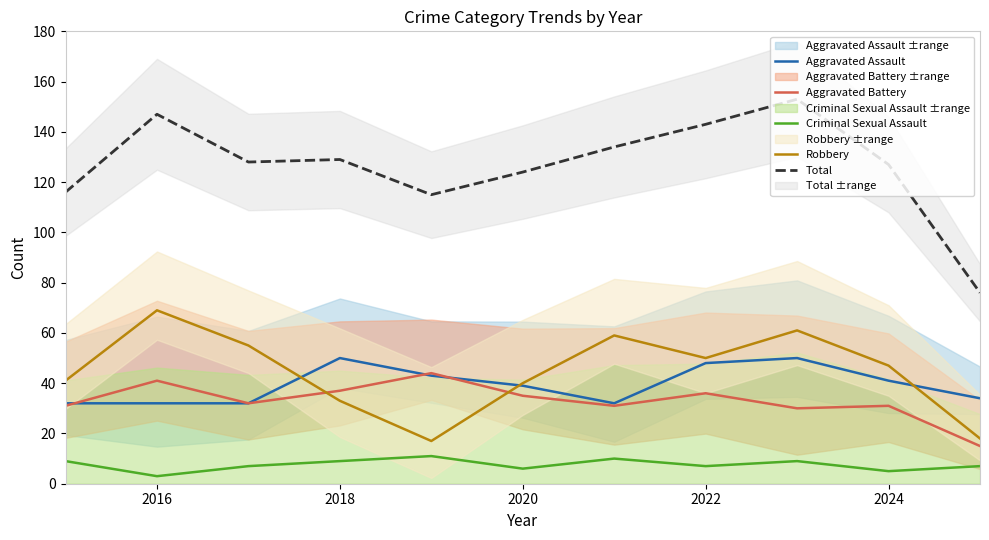

What is the highest value of the Total series?

153